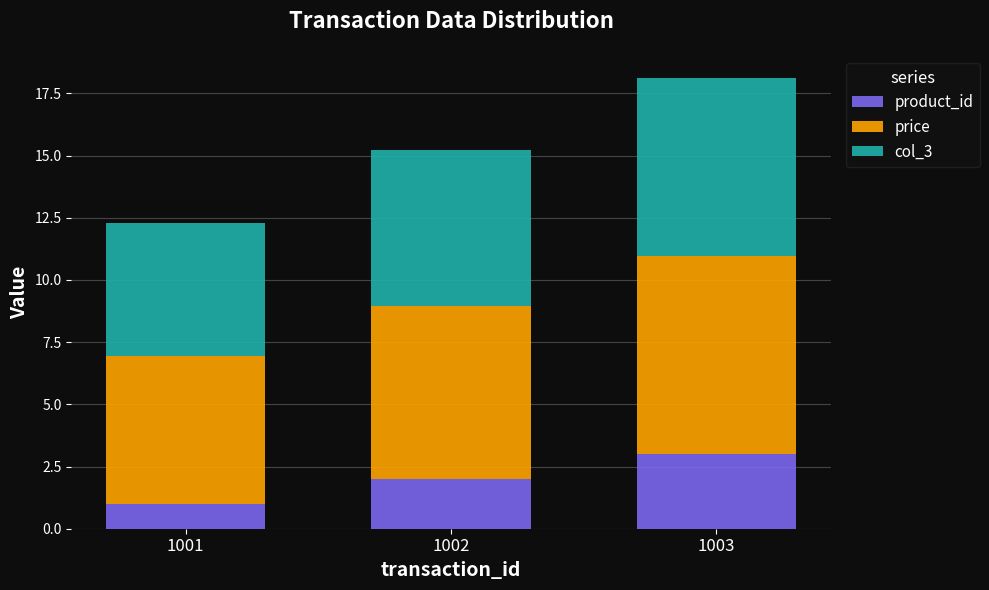

What is the value of the product_id bar at the 3rd from the left?

3.0